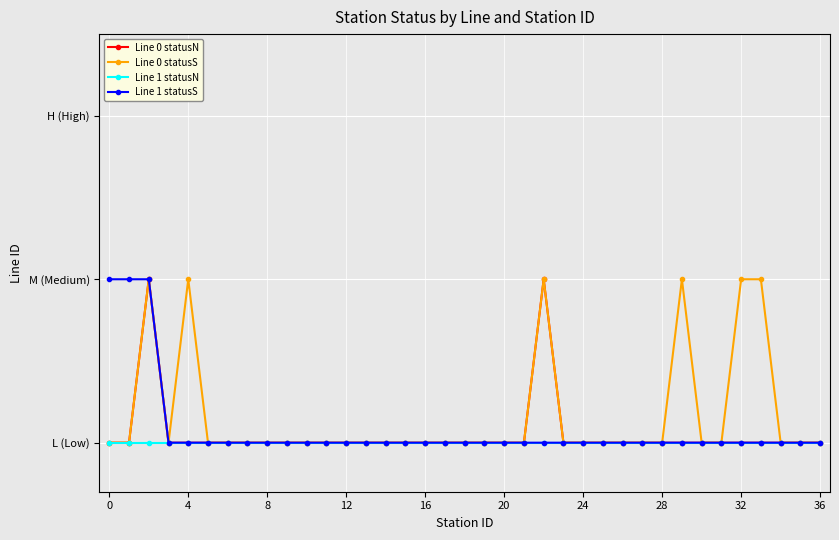

What are all the series names shown in the legend?

Line 0 statusN, Line 0 statusS, Line 1 statusN, Line 1 statusS